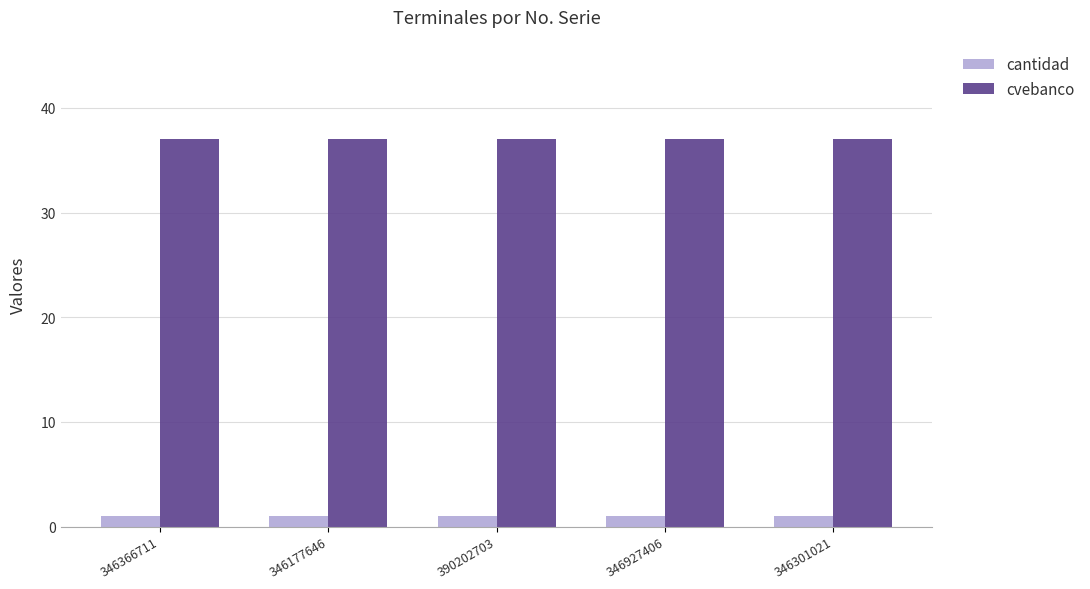

Reading left to right, extract all data points from this chart.

cantidad: 1	1	1	1	1
cvebanco: 37	37	37	37	37